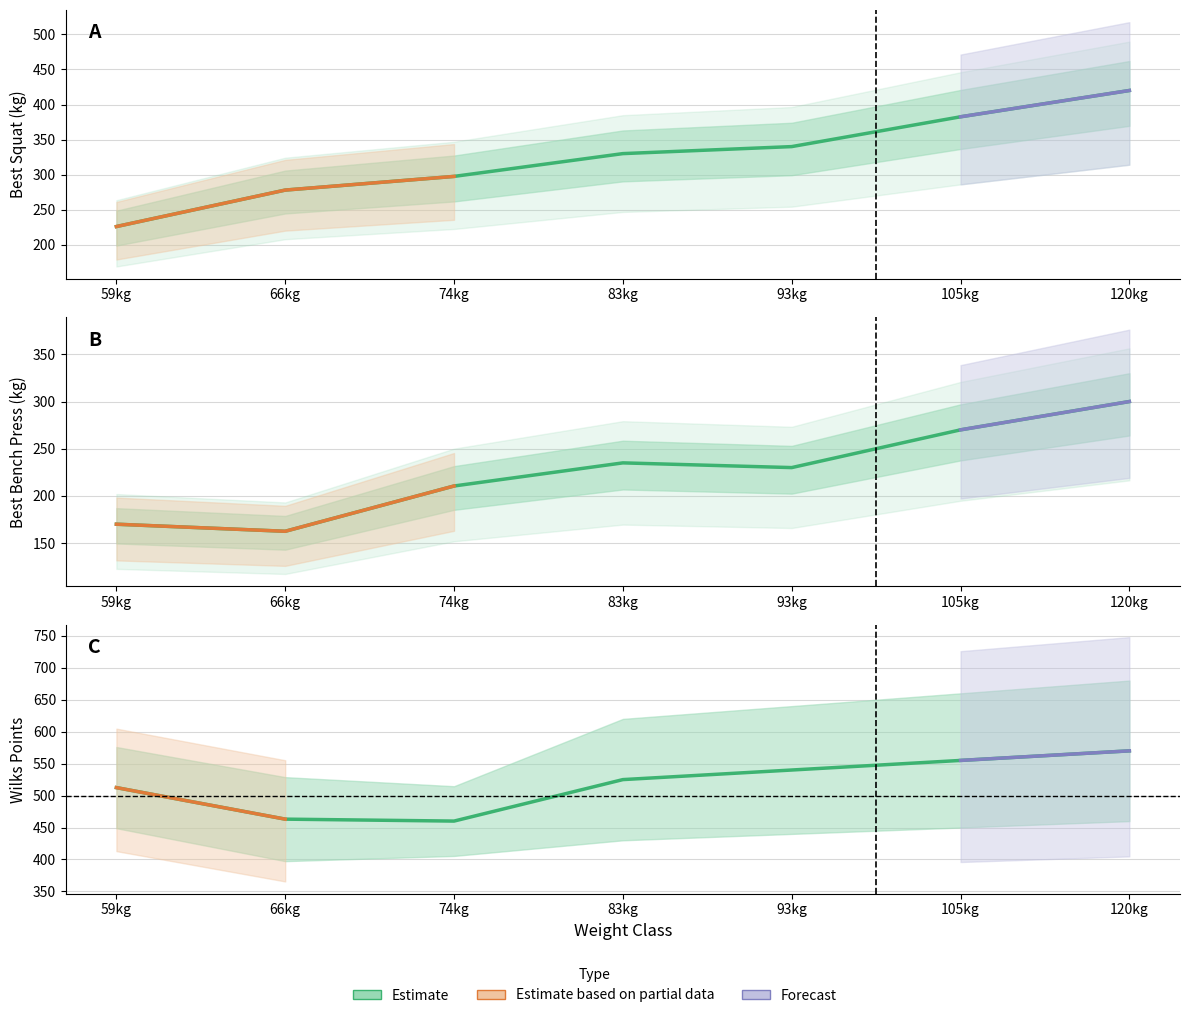

How many lines are shown in the chart?

3